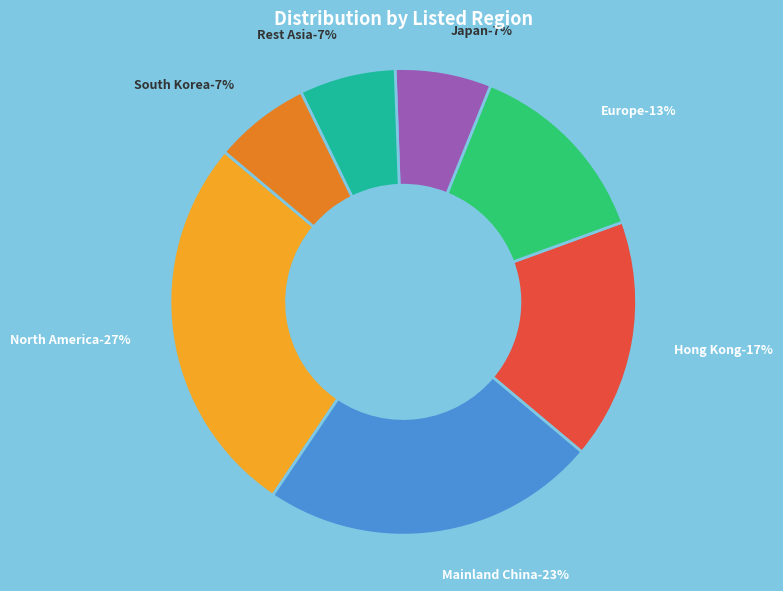

Does Japan represent more than half of the total?

No